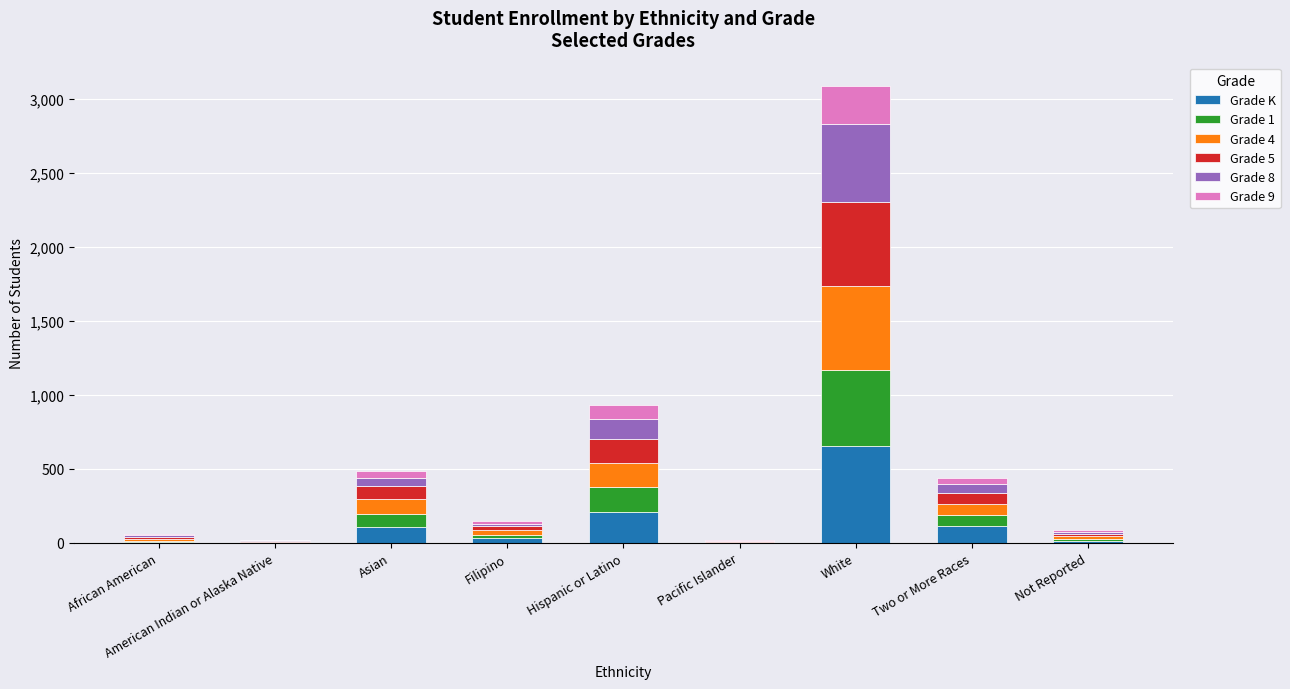

At which label is Grade K closest to 329?

Hispanic or Latino